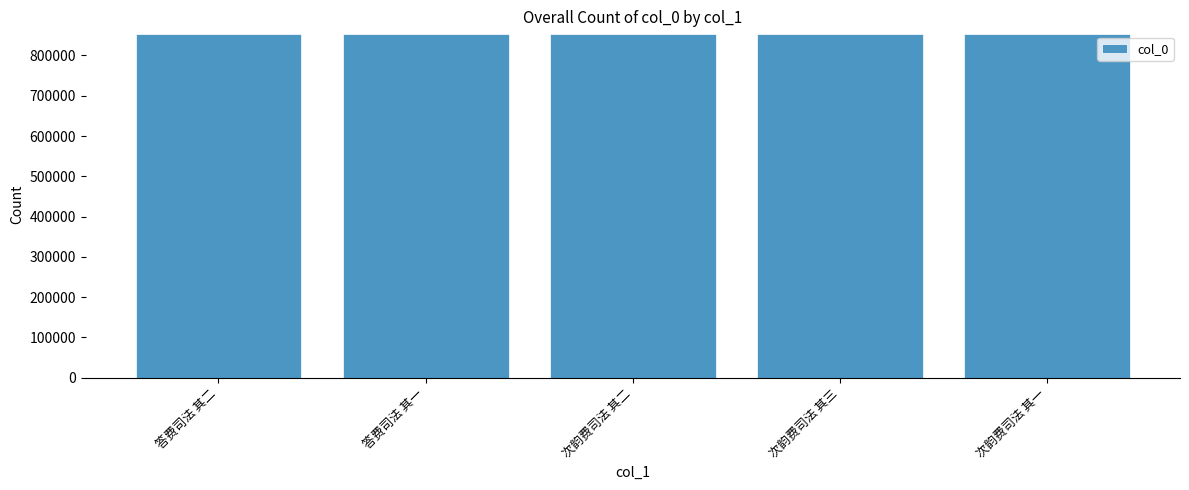

Approximately how many times larger is the value at 次韵费司法 其一 compared to 次韵费司法 其二?

1.0